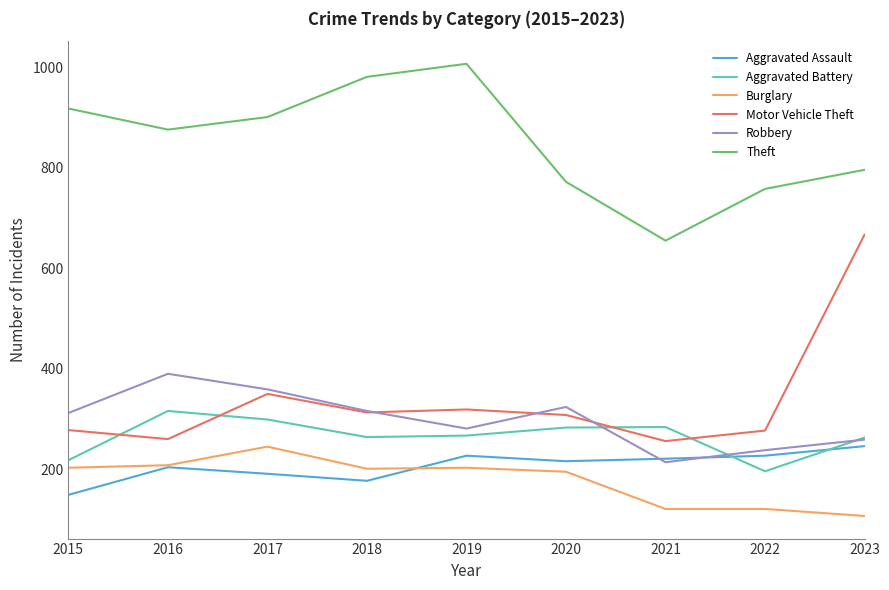

Which series has the largest total across all categories?

Theft